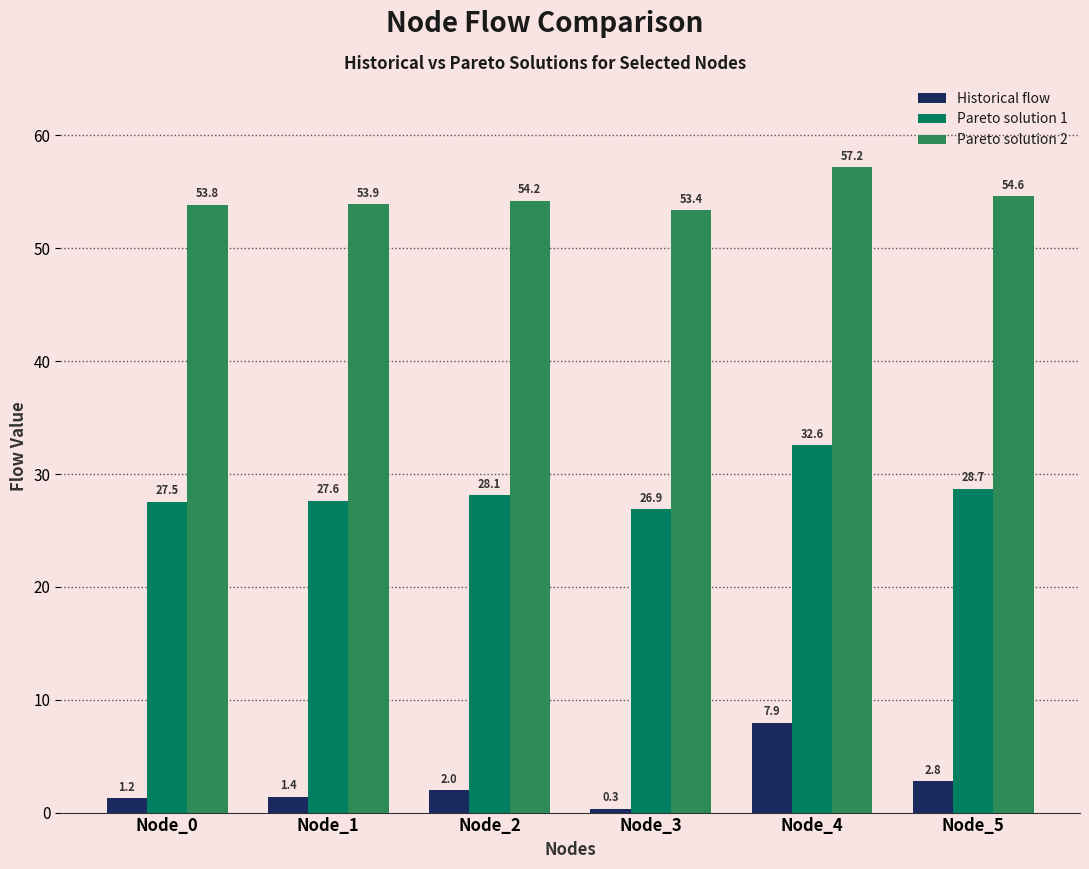

Which series has the largest range (max minus min)?

Historical flow